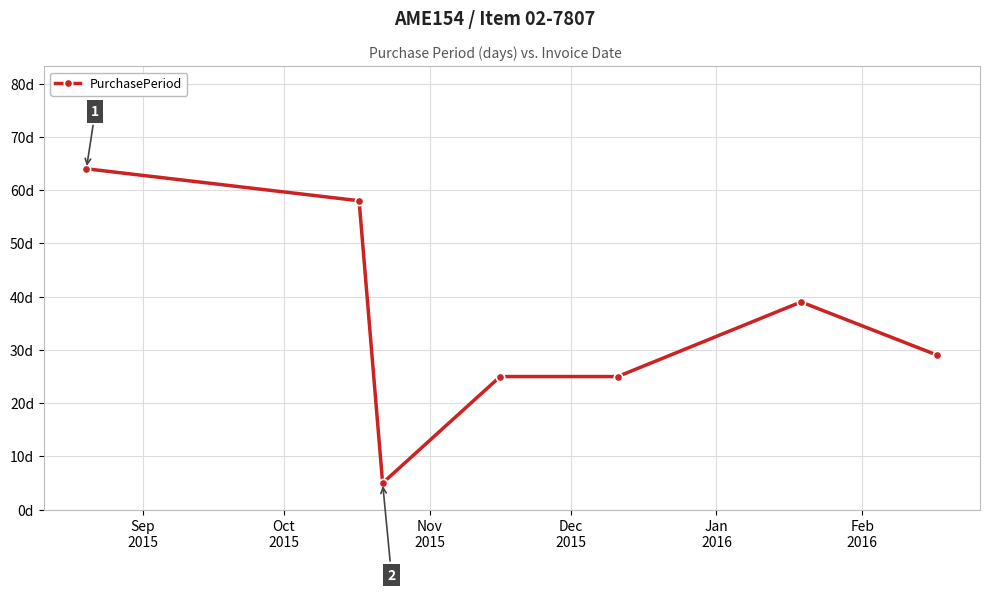

Does the chart have visible grid lines?

Yes